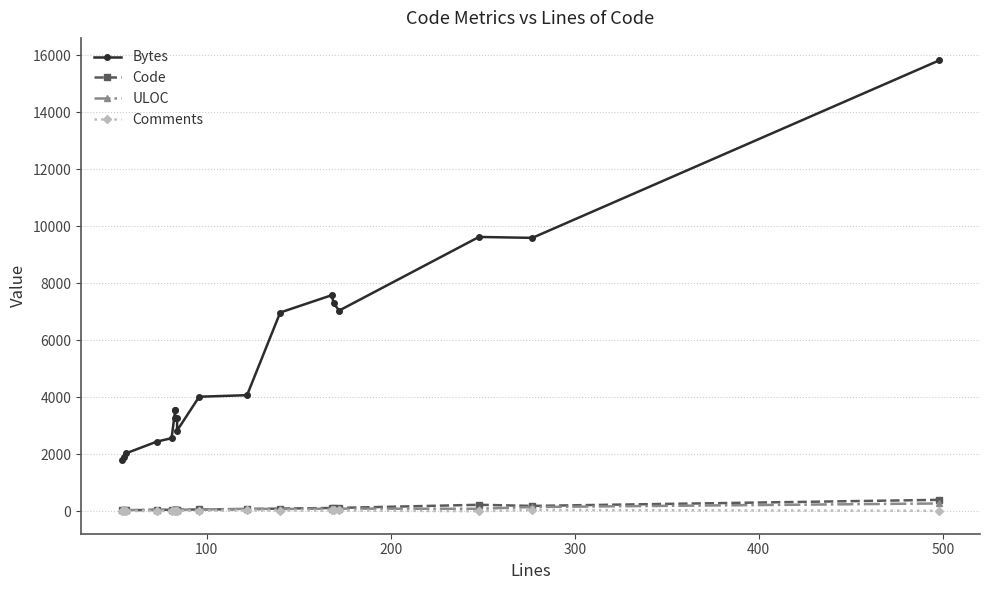

How many series are shown in this chart?

4